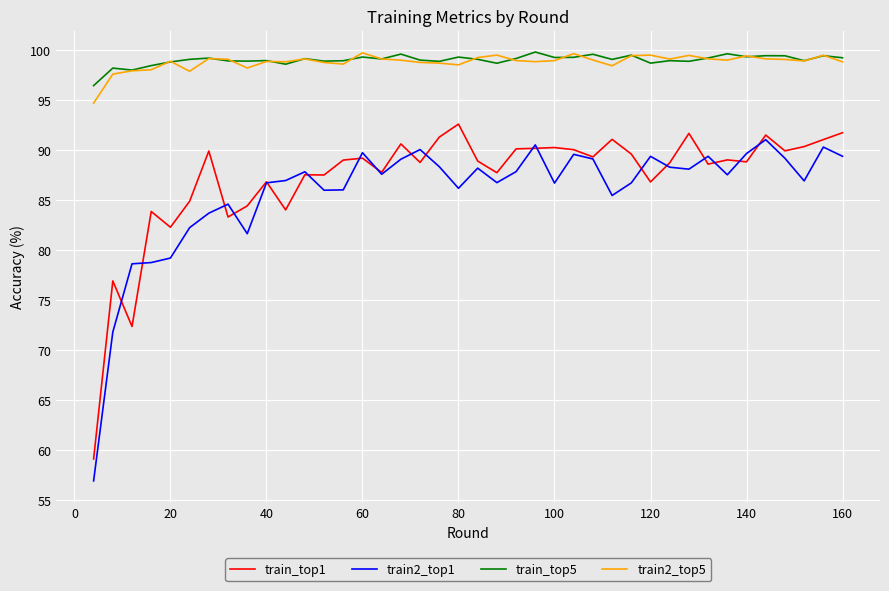

What is the smallest value displayed?

56.9